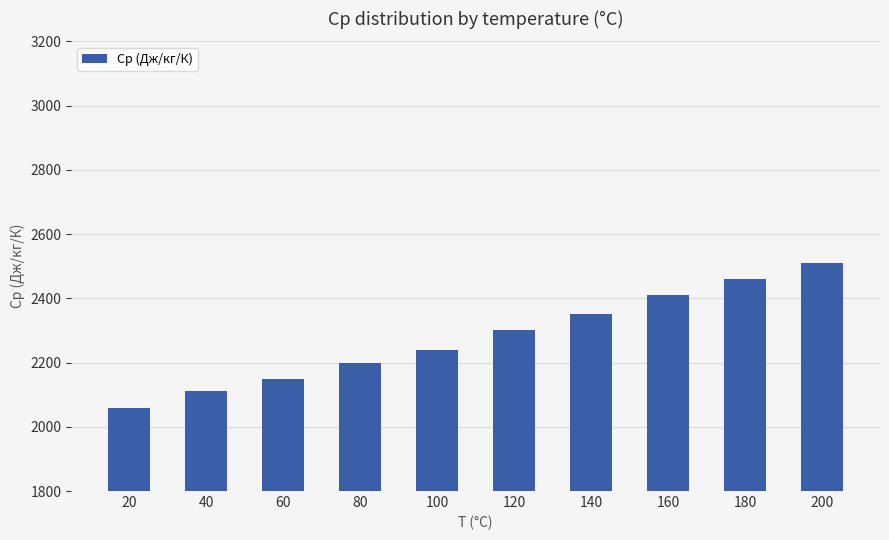

Reading left to right, what are all the values shown in this chart?

2060	2110	2150	2200	2240	2300	2350	2410	2460	2510